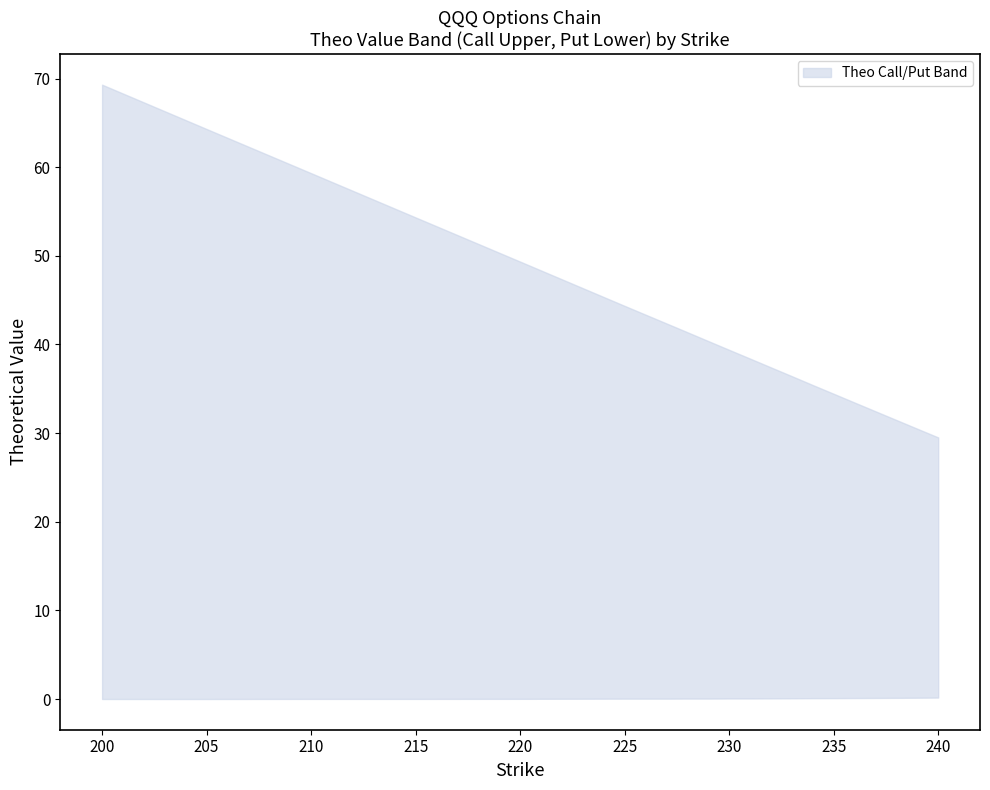

Is it true that theo_put equals 0.1 at 233?

True